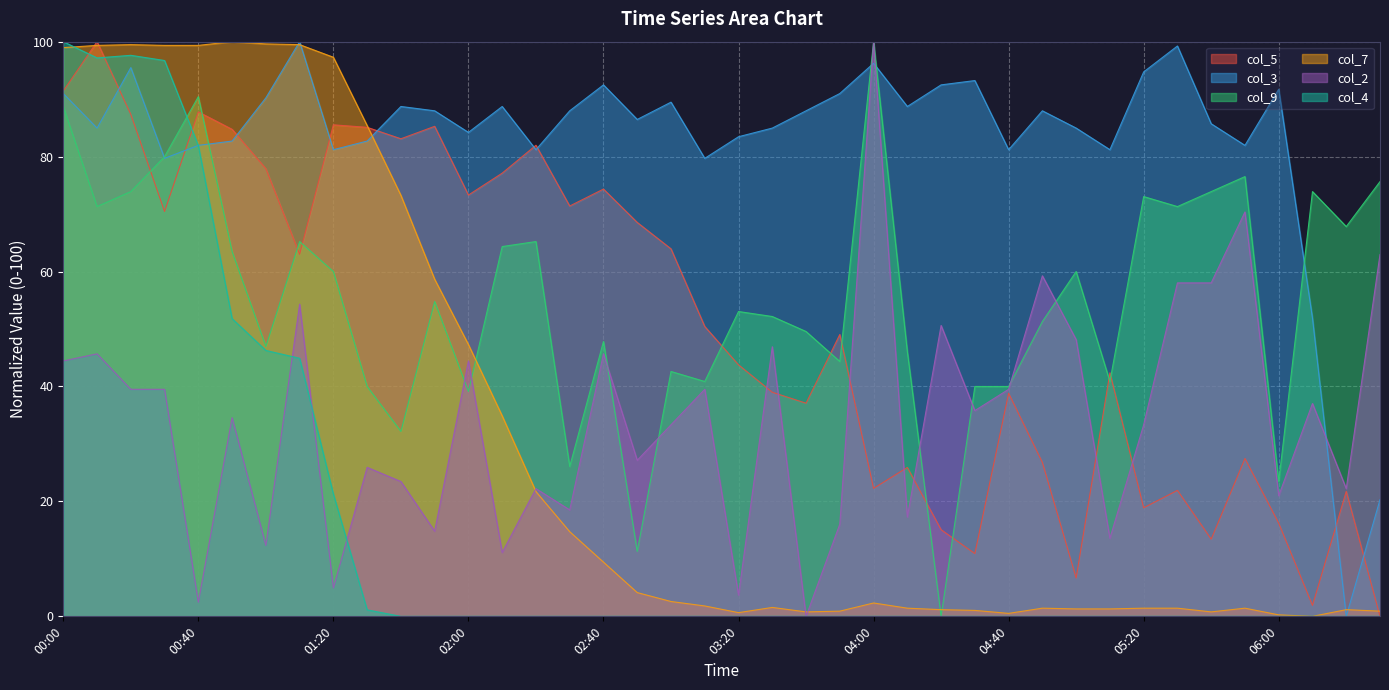

At how many categories does at least one series exceed 15?

40